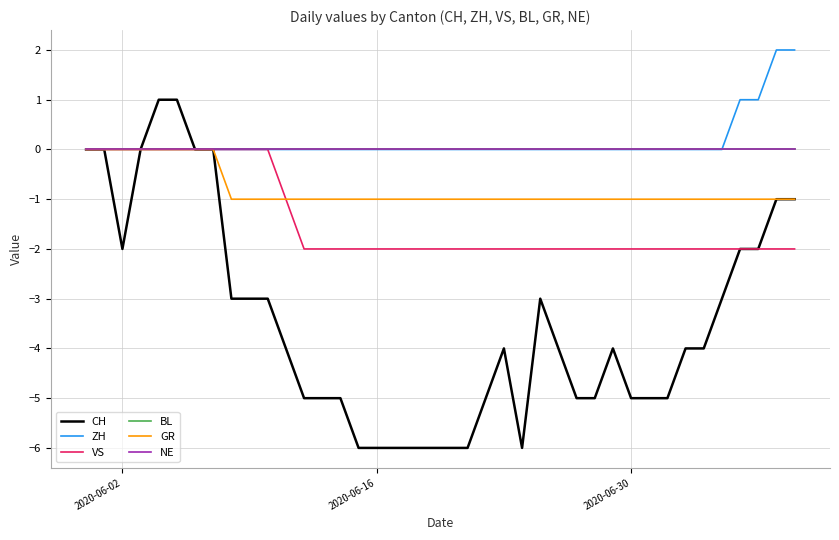

Does the chart have visible grid lines?

Yes